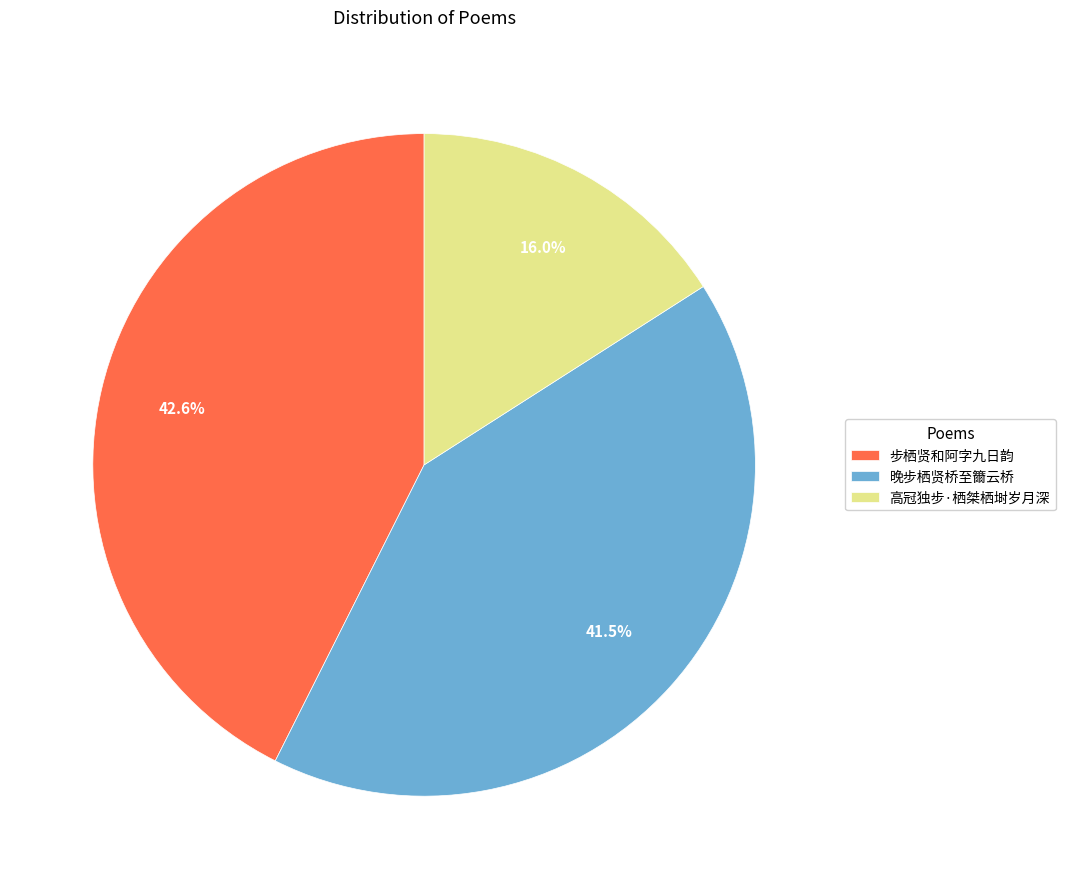

Which slice is the smallest?

高冠独步·栖桀栖埘岁月深